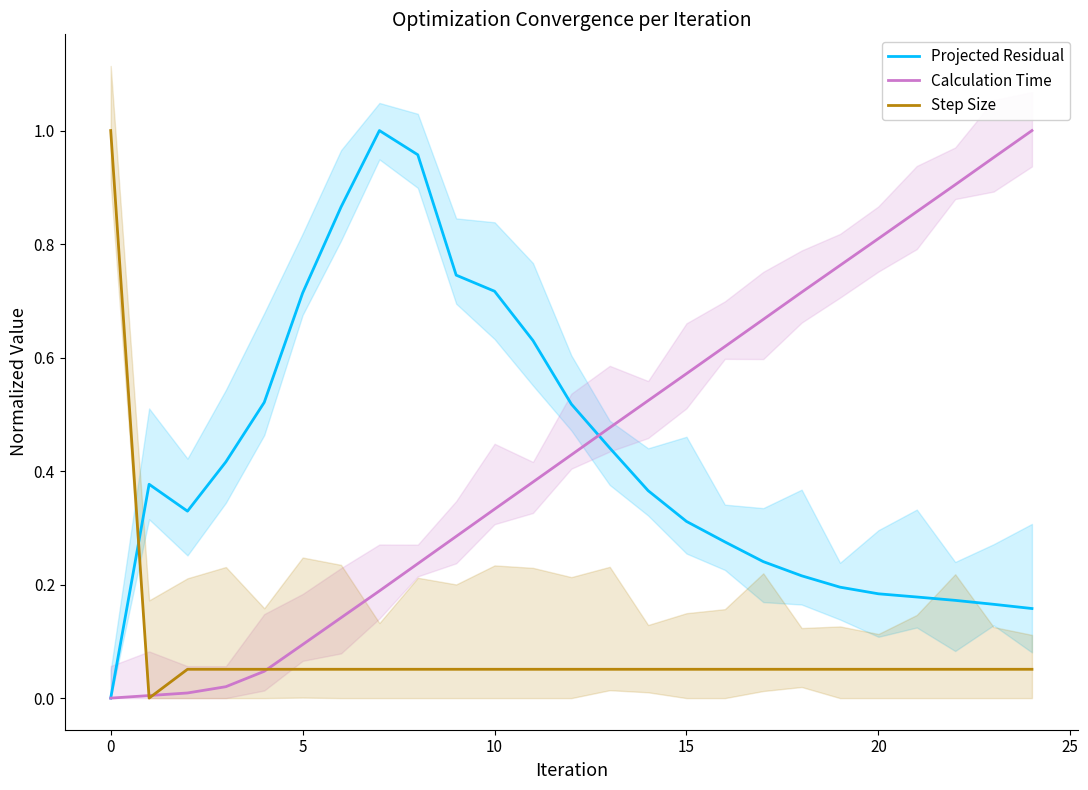

How many intersections are there between Projected Residual and Step Size?

1